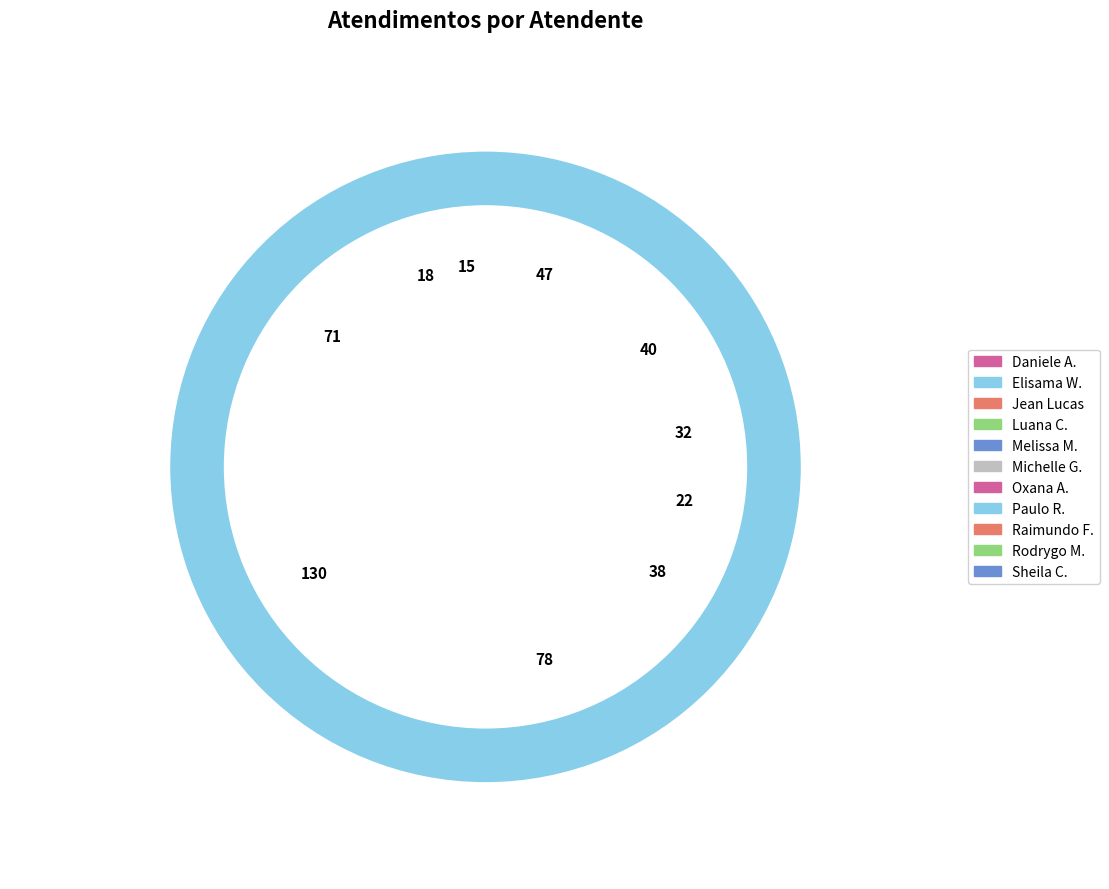

What is the change in value from Jean Lucas Ferreira to Oxana Andreli da Silva?

-49